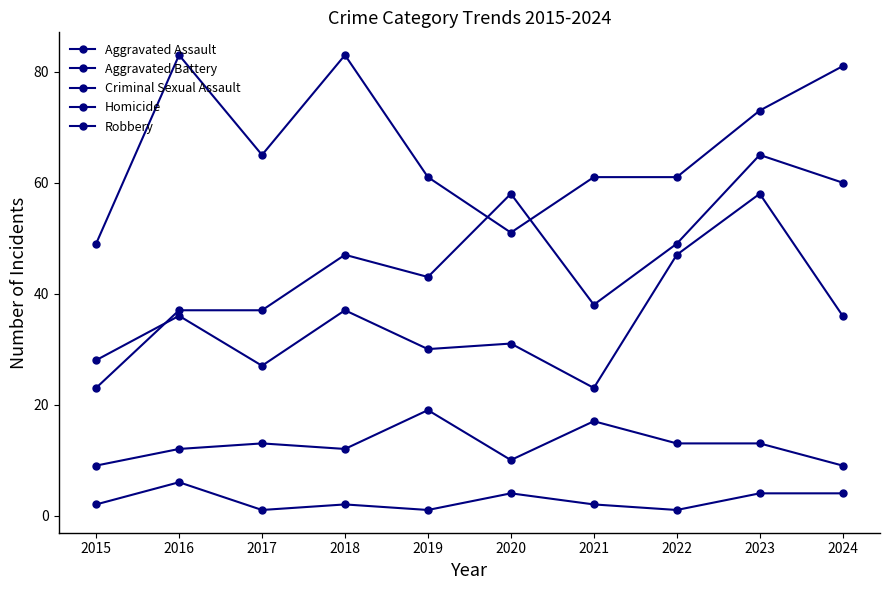

True or false: Criminal Sexual Assault has more than 0 points higher than both neighbors.

True